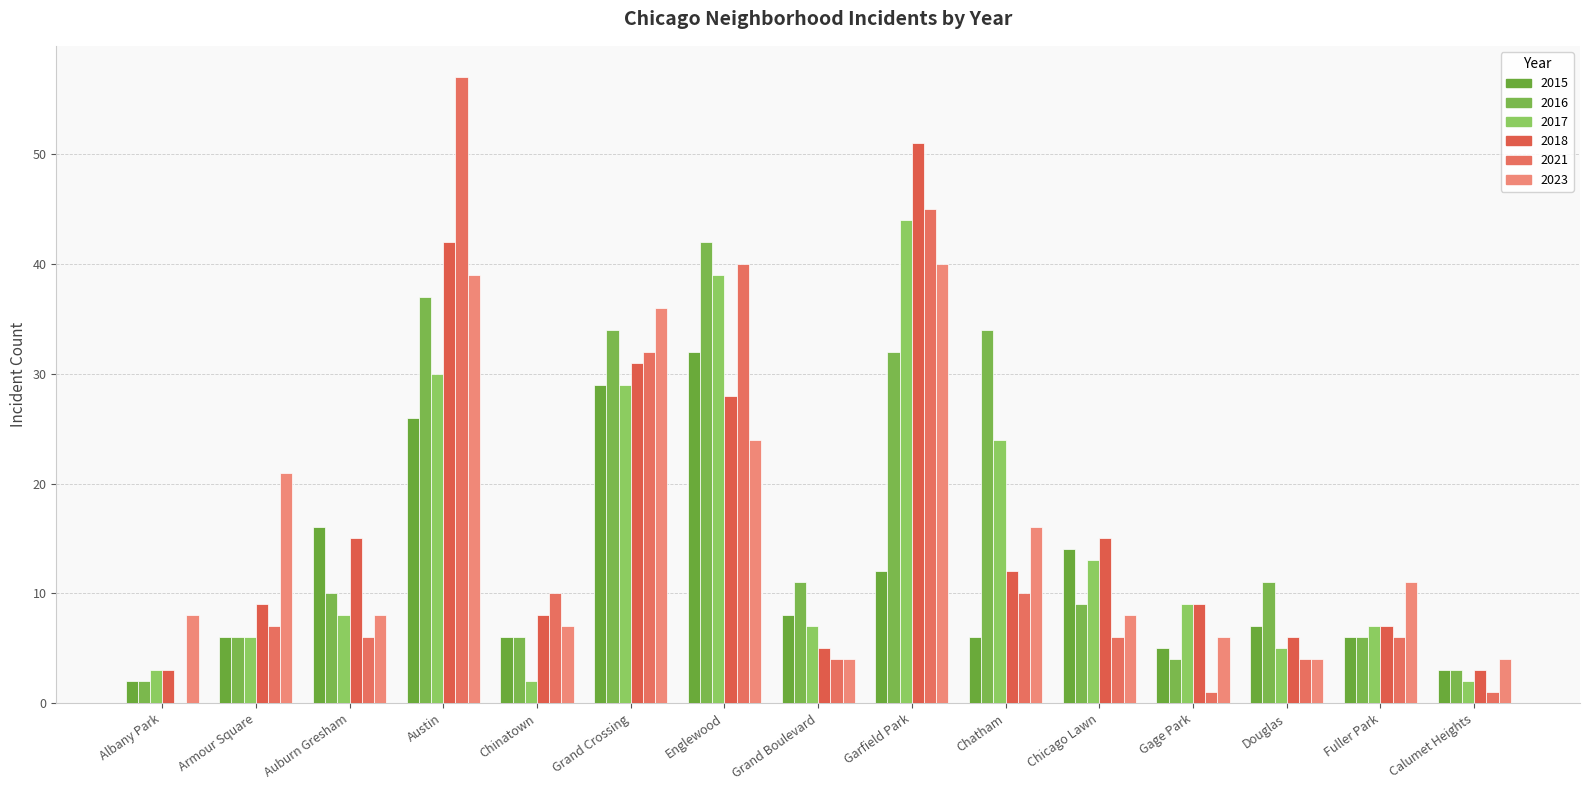

What is the label of the 5th bar from the left?

Chinatown